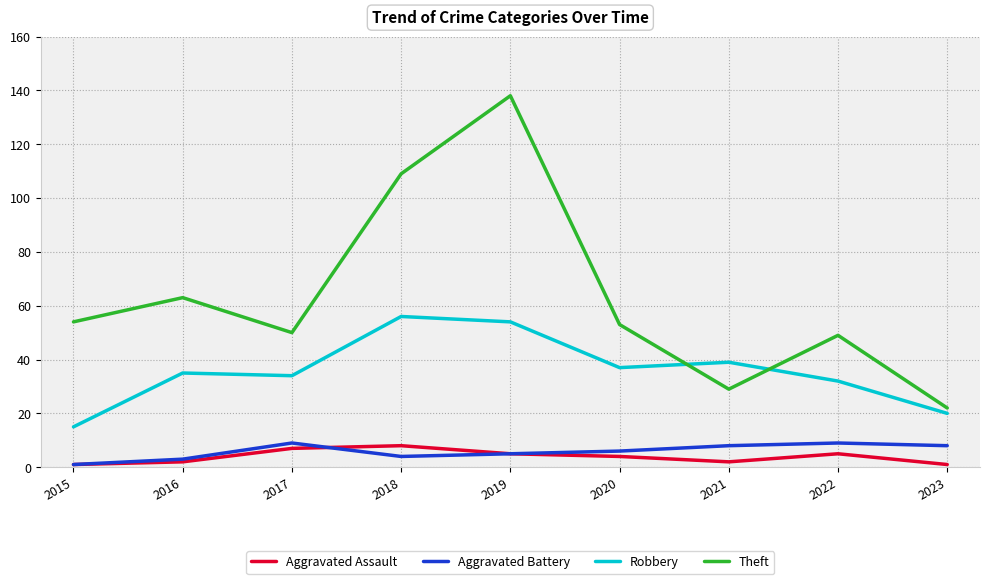

What is the maximum value for Theft?

138